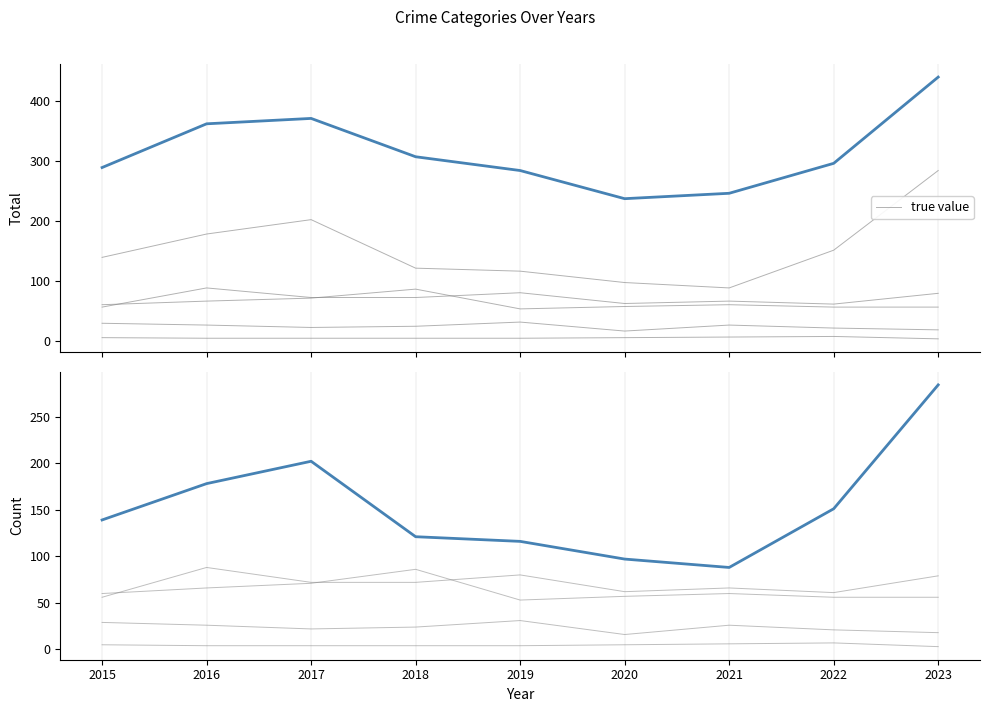

At which category does the chart reach its peak across all series?

2023